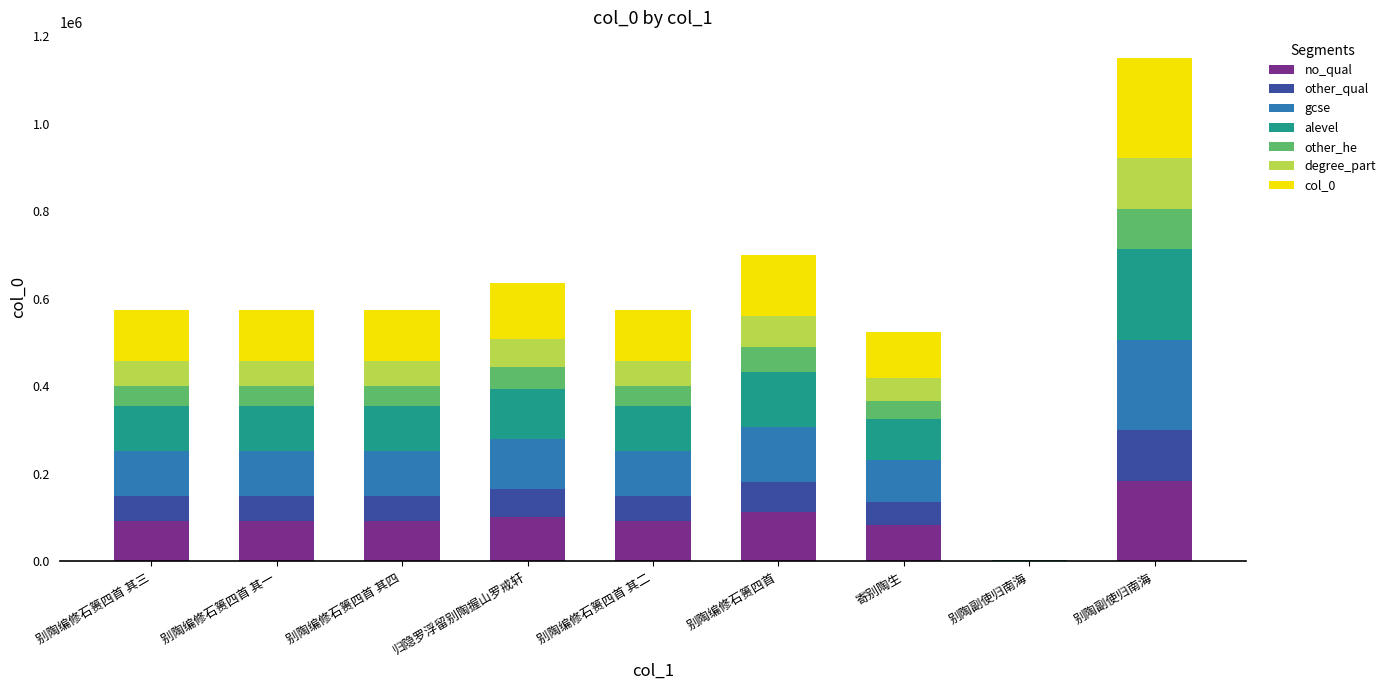

What is the label of the 1st bar from the right?

别陶副使归南海